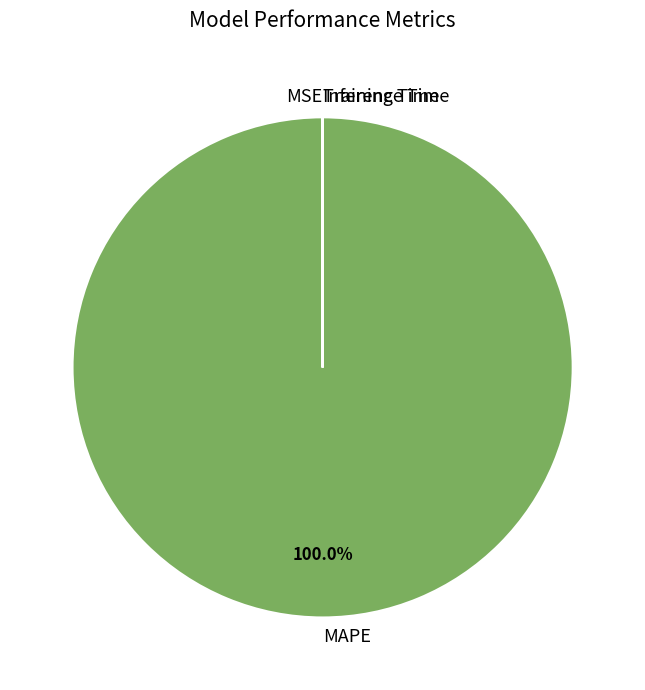

Is there a majority slice in this chart?

Yes